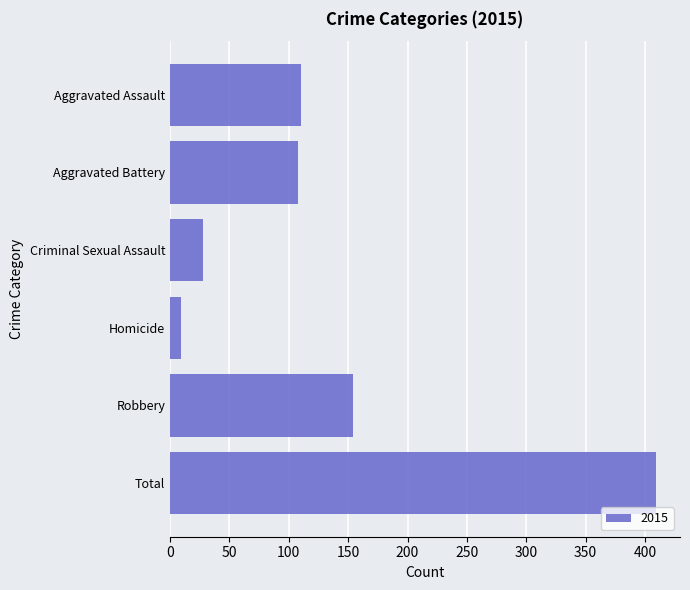

What value does the data have at Criminal Sexual Assault?

28